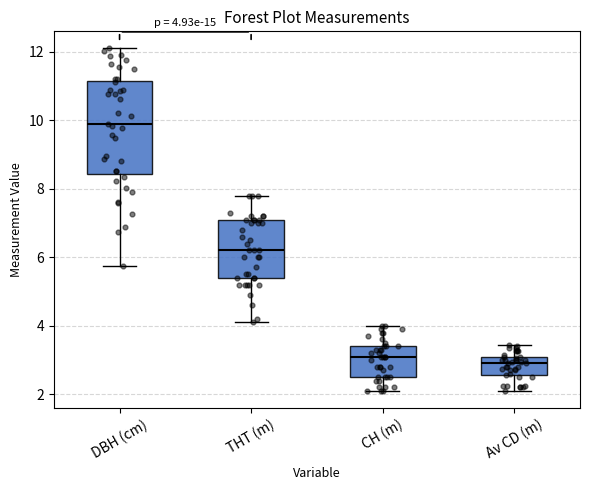

Which box has the highest median line?

DBH (cm)